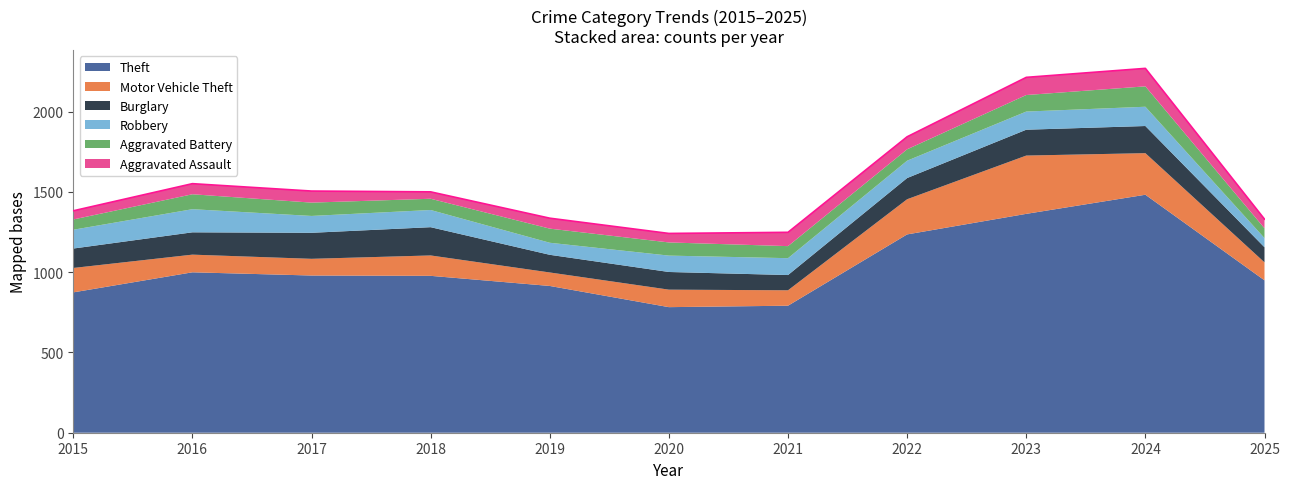

Does the chart display data point markers on the line(s)?

No